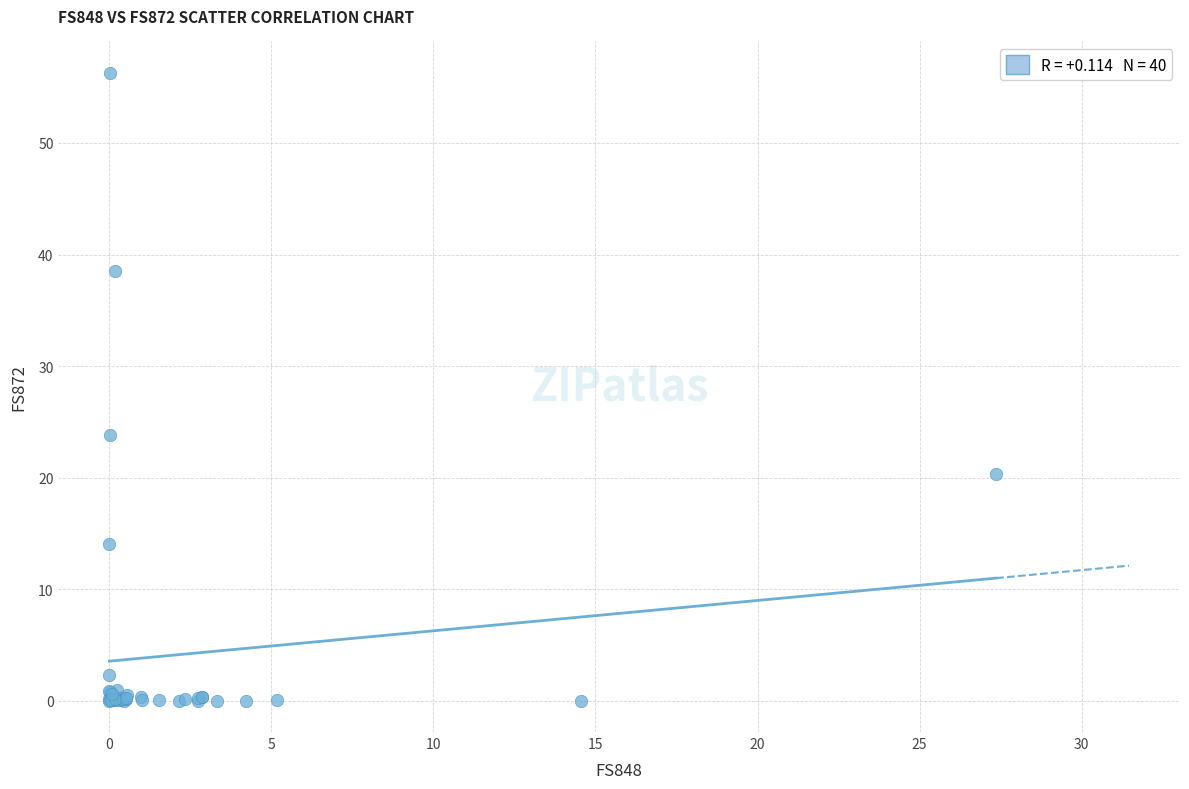

What Y value in the scatter plot is closest to 28?

23.8